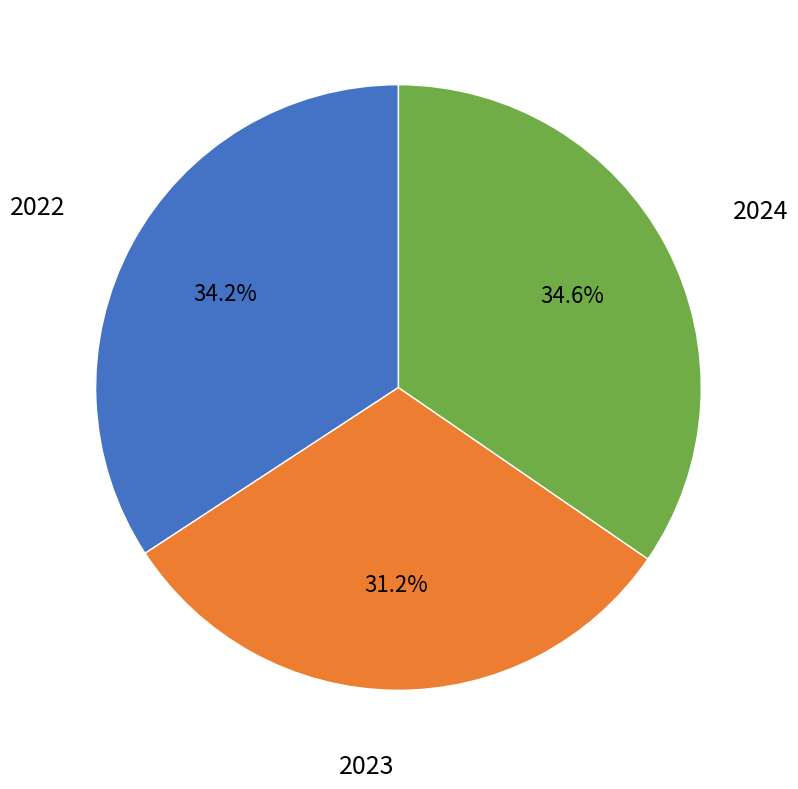

Is there any slice that represents more than half of the pie?

No